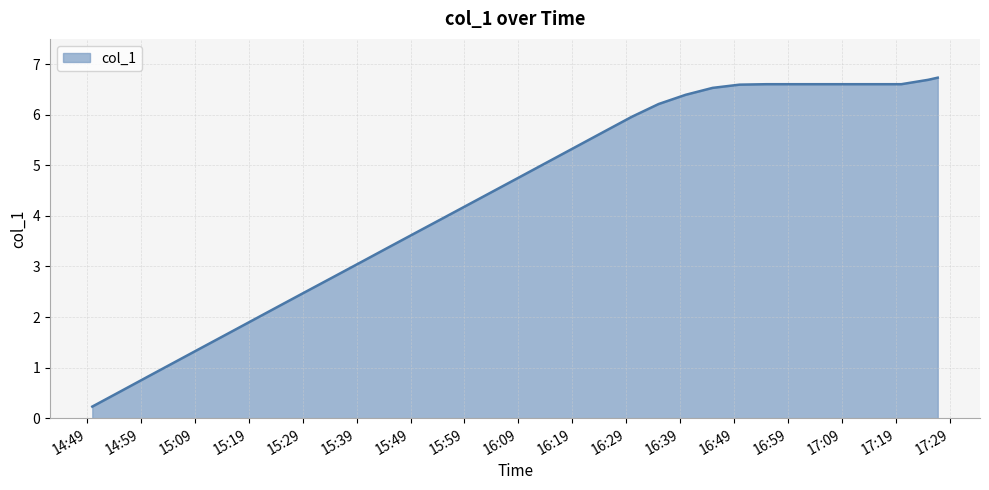

What is the greatest value displayed?

6.7